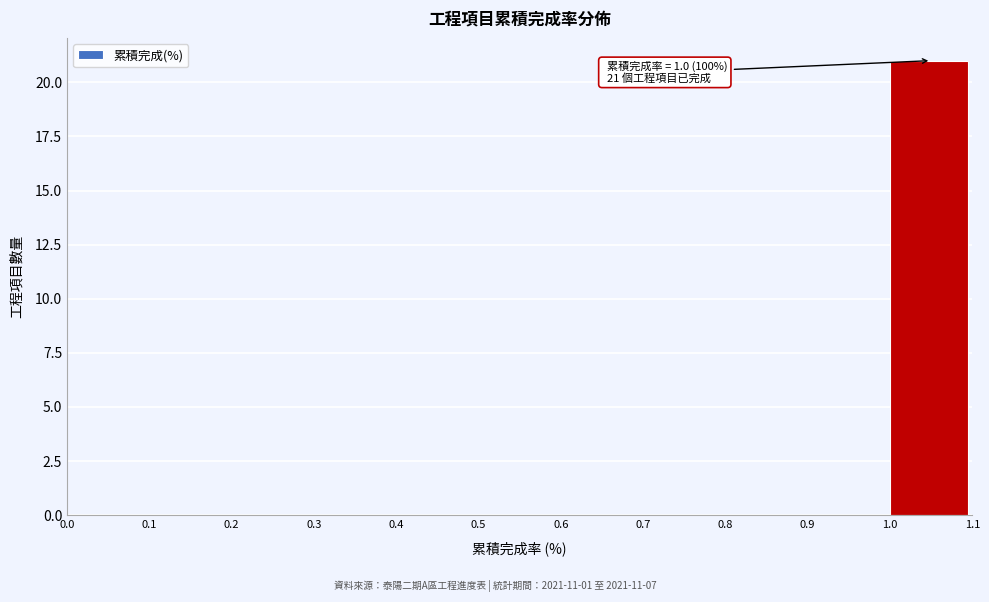

Over which range of the x-axis is the bar tallest?

1.0 to 1.1